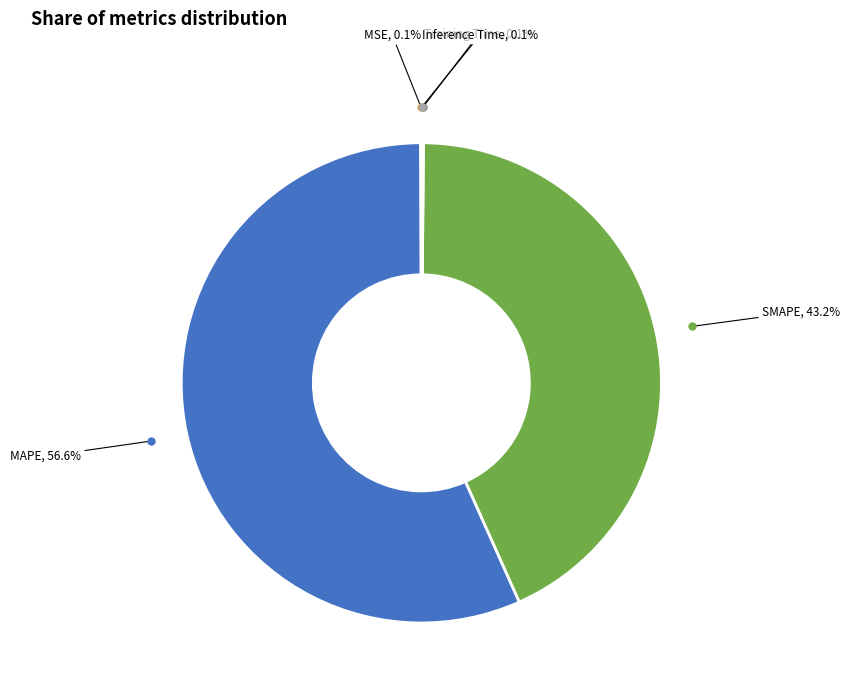

Which slice is the largest?

MAPE